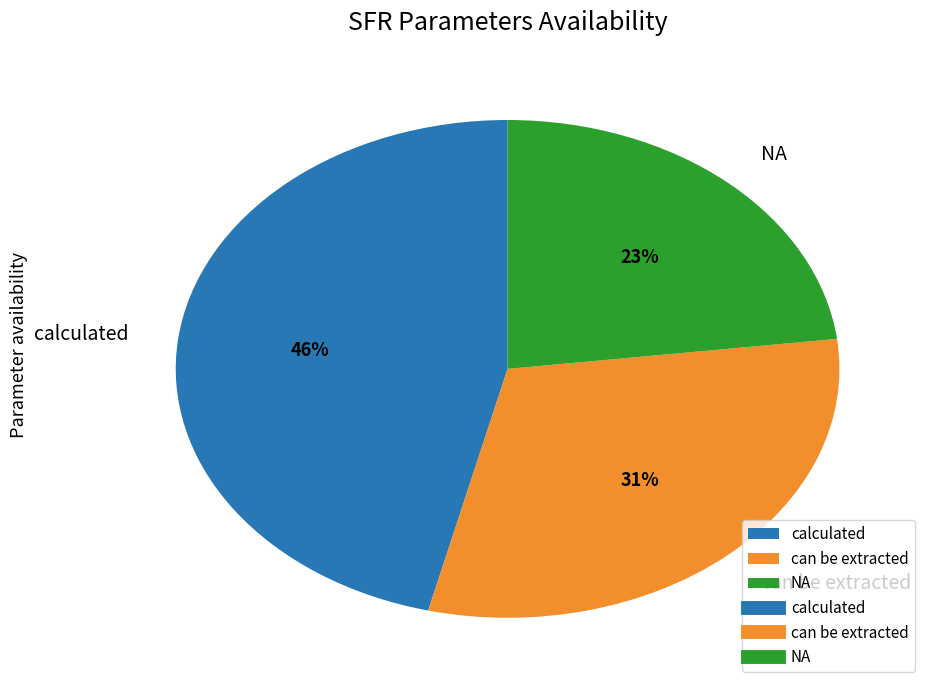

To the nearest percent, what is the average slice percentage?

33%